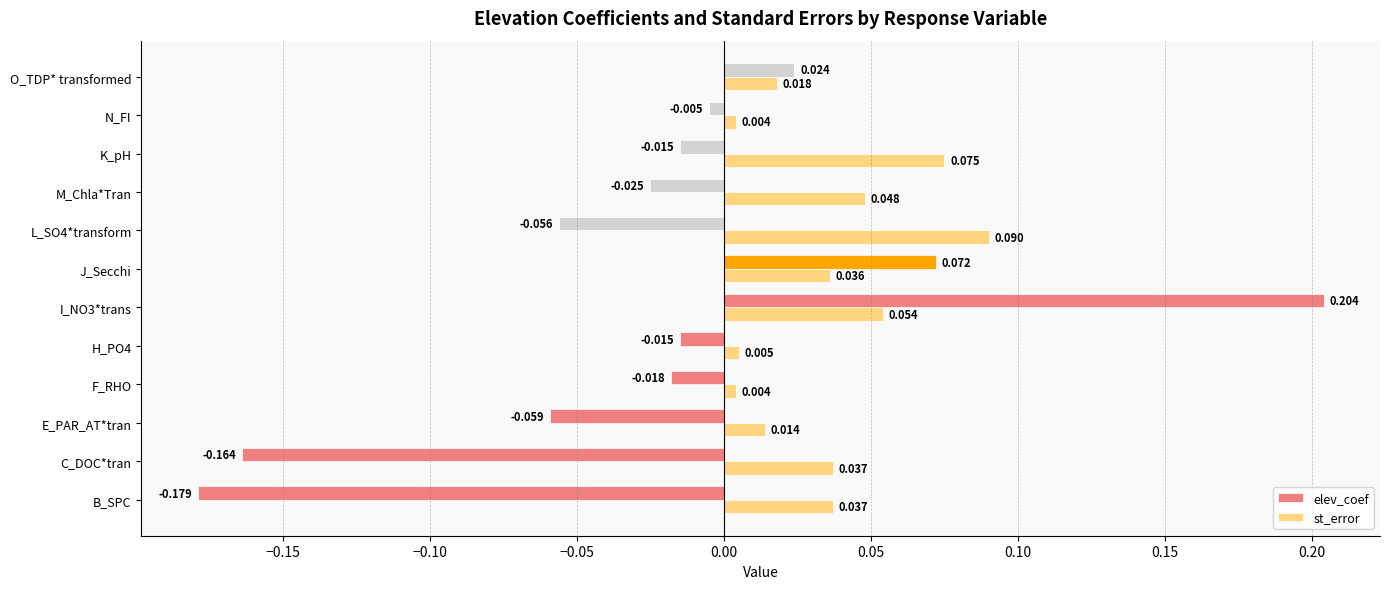

What is the difference between the maximum and minimum values in the elev_coef series?

0.4